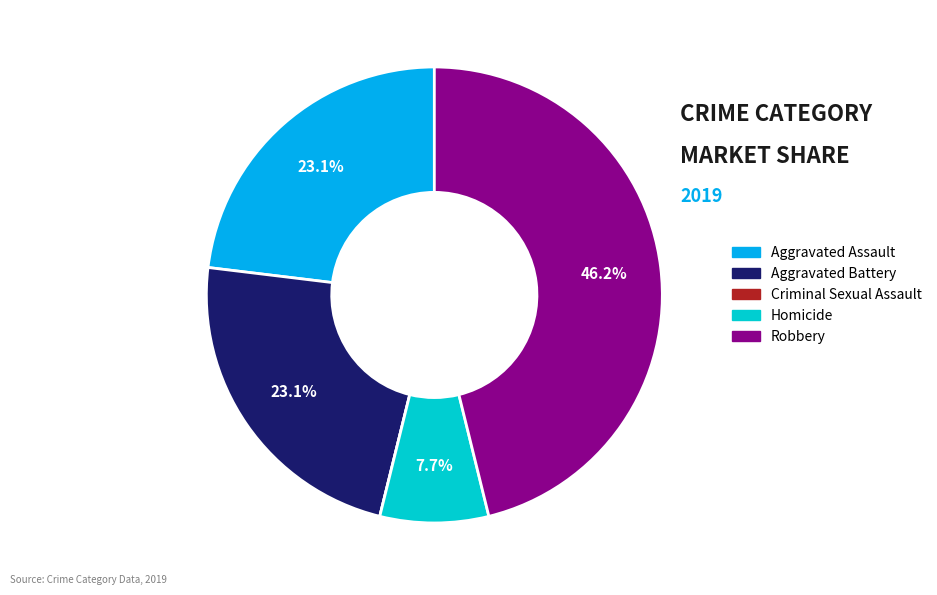

Is there any slice that represents more than half of the pie?

No